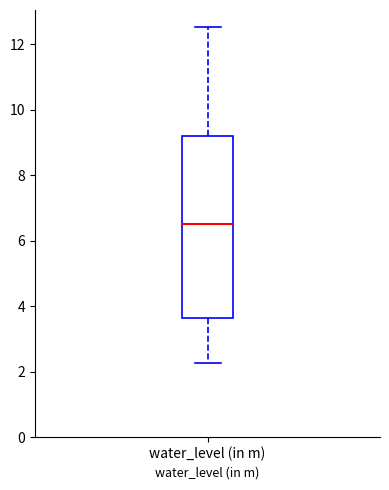

Transcribe this box plot: give where the median line is, the range the box spans, and where the two whiskers end, as read against the y-axis. The values are not printed on the chart, so give them approximately, as read against the axis.

median 6.6, box 3.6 to 9.2, whiskers 2.2 to 12.6